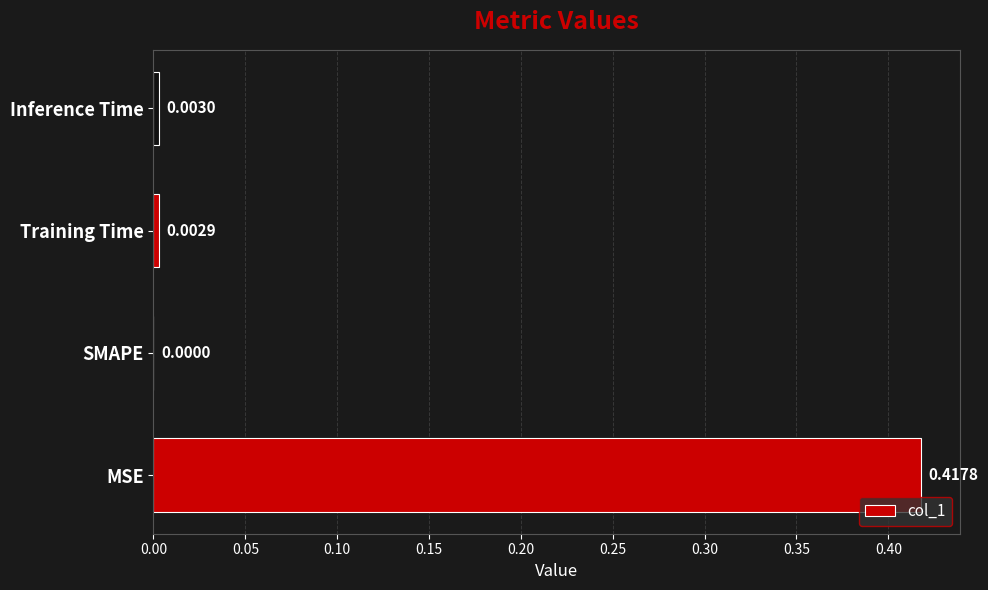

At which label is the value closest to 0?

SMAPE